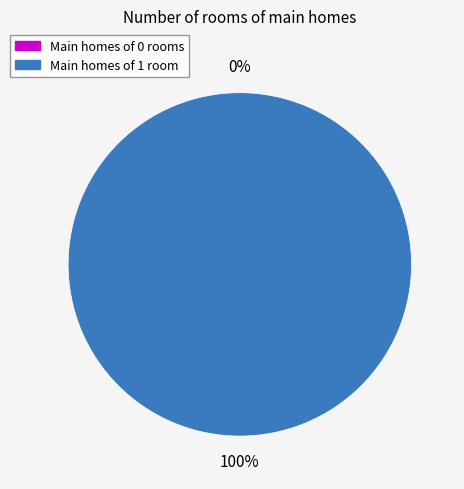

Does 0 represent more than half of the total?

No